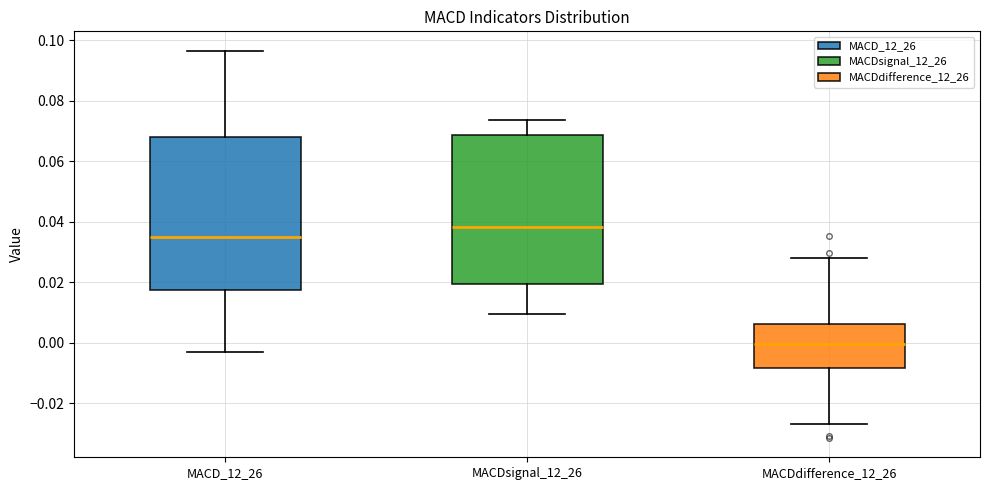

Reading left to right, transcribe this box plot: for each box, give where its median line is, the range the box spans, and where its two whiskers end, as read against the y-axis. The values are not printed on the chart, so give them approximately, as read against the axis.

MACD_12_26: median 0.036, box 0.018 to 0.068, whiskers -0.002 to 0.096
MACDsignal_12_26: median 0.038, box 0.020 to 0.068, whiskers 0.010 to 0.074
MACDdifference_12_26: median 0.000, box -0.008 to 0.006, whiskers -0.026 to 0.028